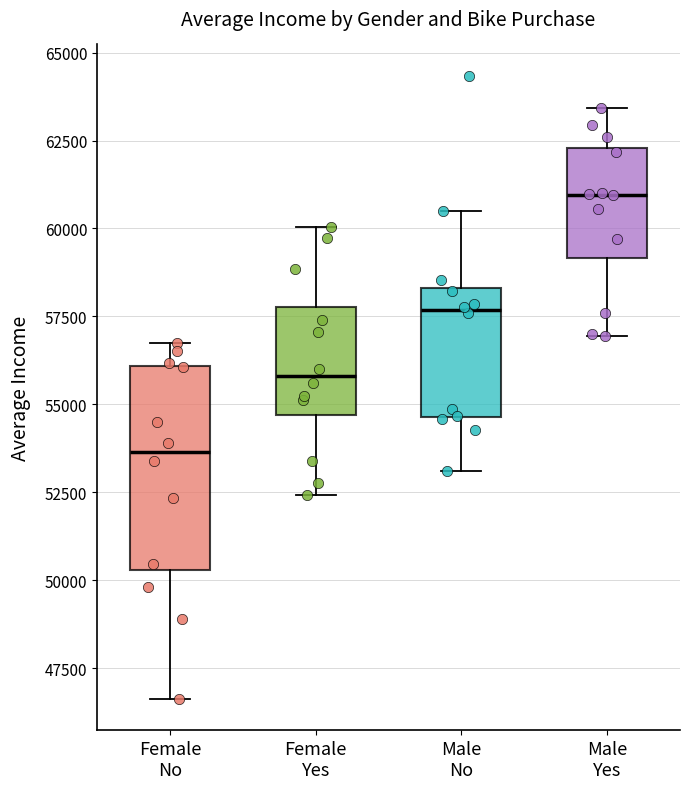

Which box's median line is the highest?

Male Yes